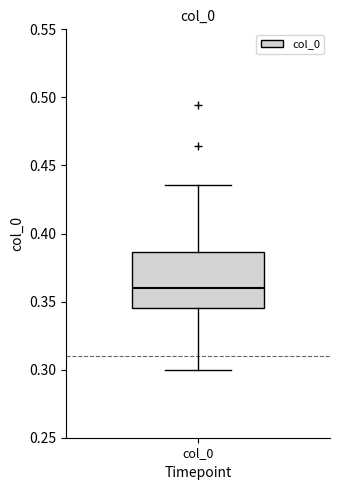

Read this box plot against the y-axis: the position of the median line, the range covered by the box, and the ends of both whiskers. The values are not printed on the chart, so give them approximately, as read against the axis.

median 0.360, box 0.345 to 0.385, whiskers 0.300 to 0.435